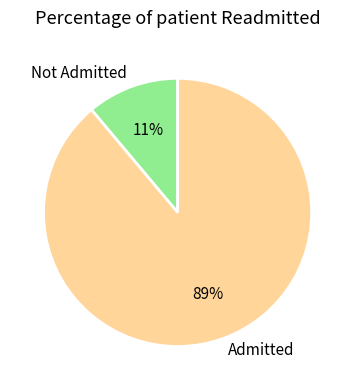

Is the sum of Admitted and Not Admitted greater than half?

Yes